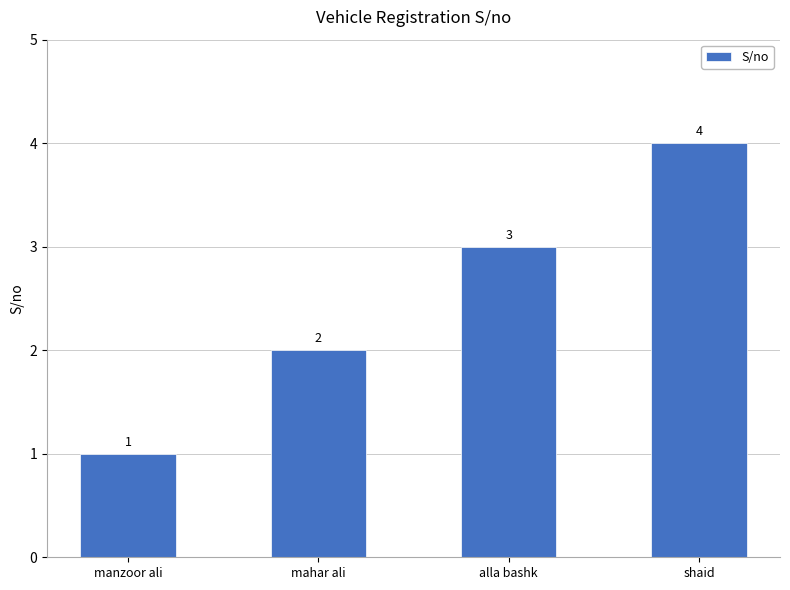

At which label is the value closest to 2?

mahar ali